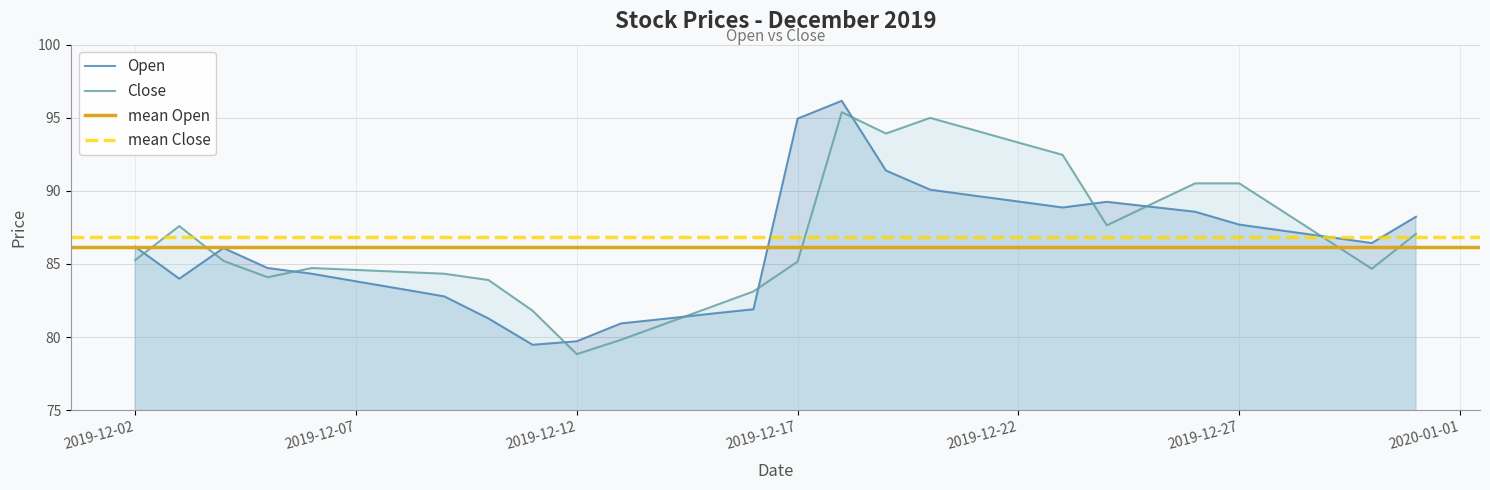

Where is the first local maximum for Open?

2019-12-04